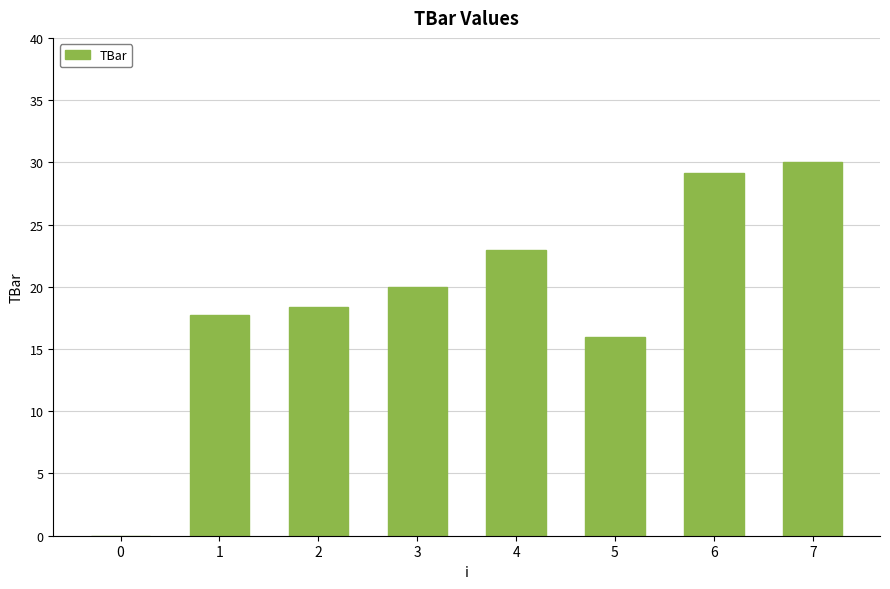

Which has a higher value, 1 or 6?

6